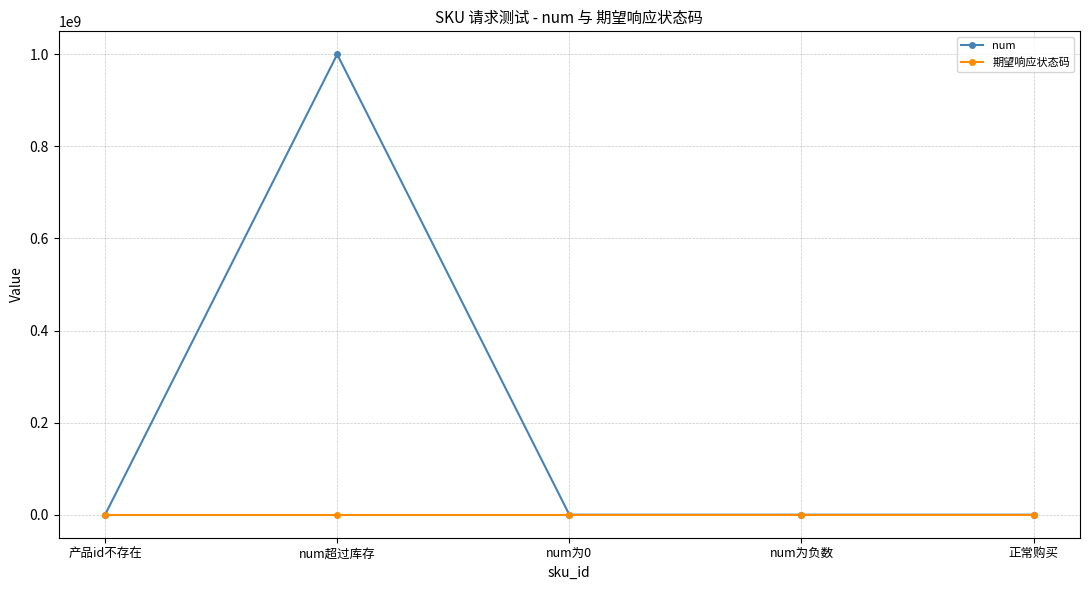

What is the difference between the maximum and minimum values in the num series?

1000000000